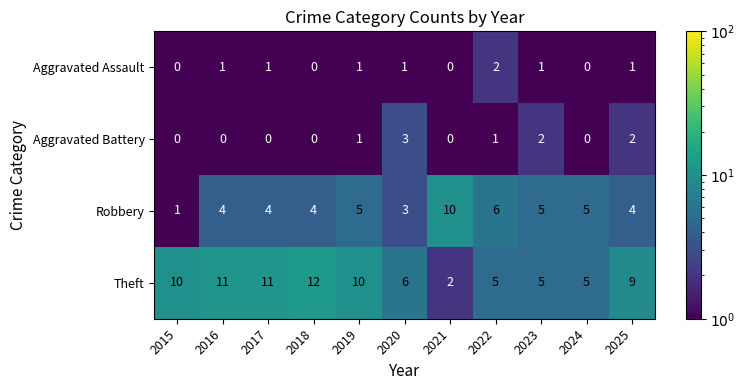

True or false: Aggravated Battery has a value of 0 at 2015.

True